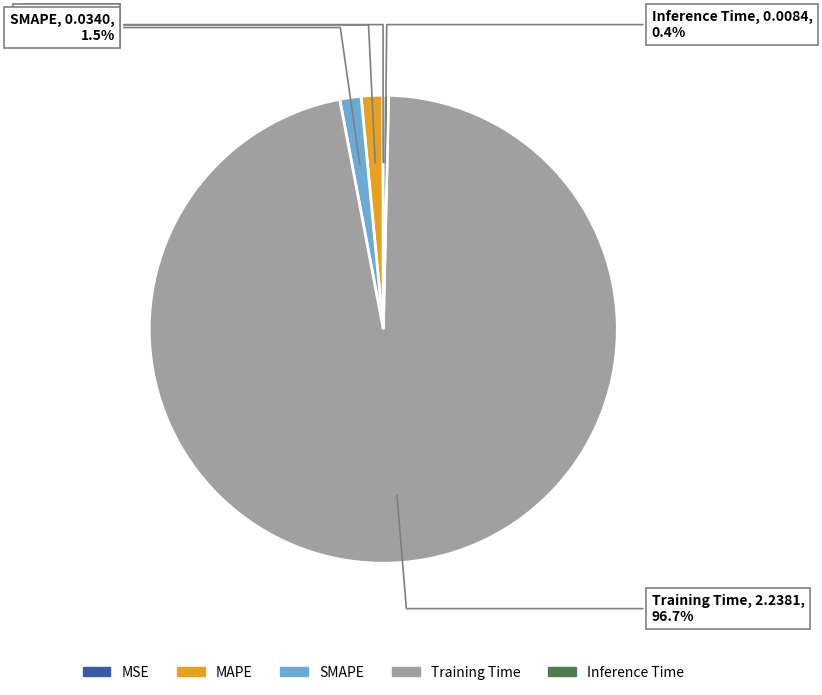

Combined, what portion of the pie is Training Time and MAPE?

98.1%